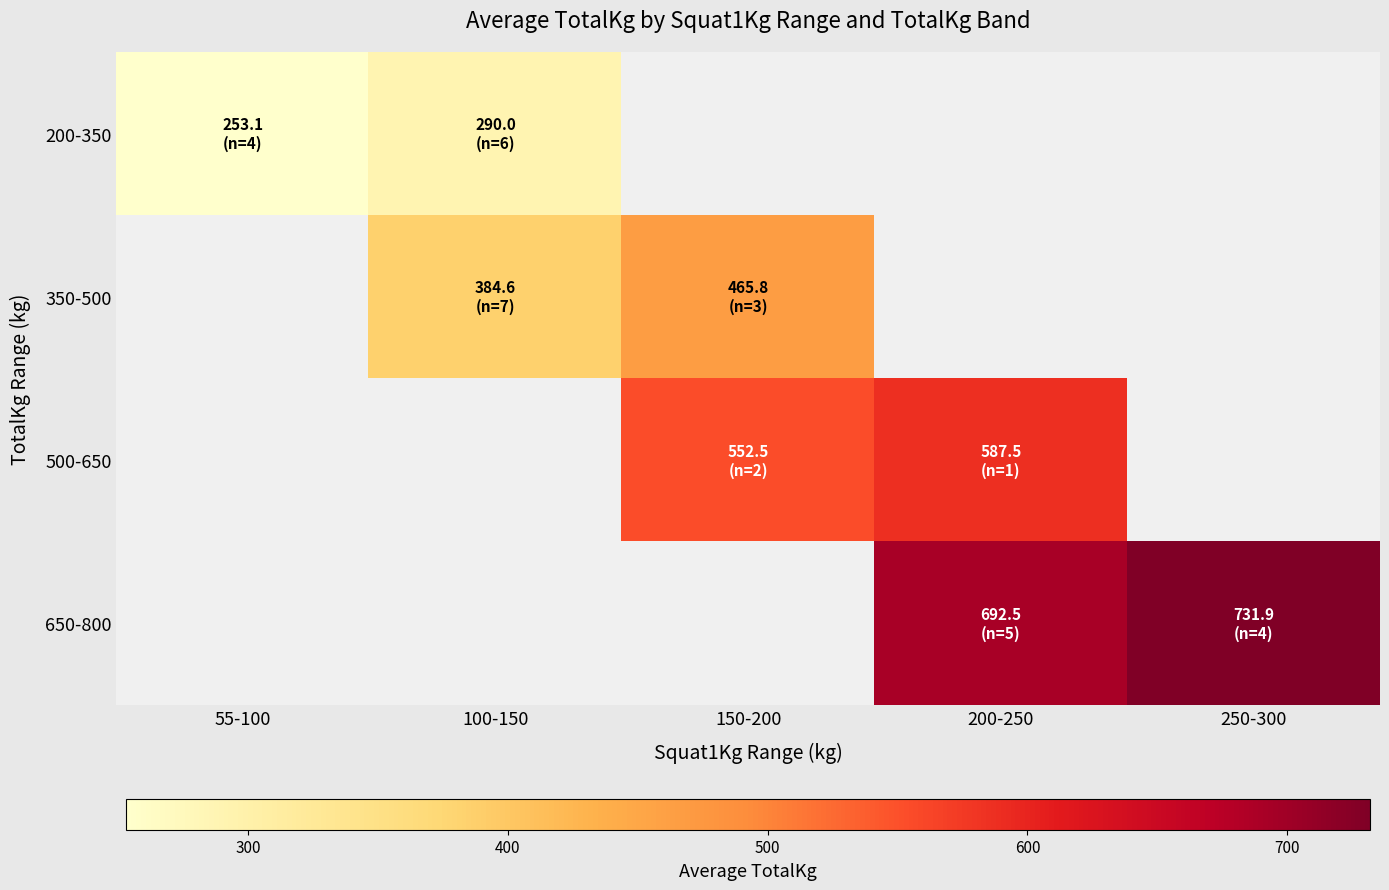

At which label does 350-500 first exceed 465?

150-200